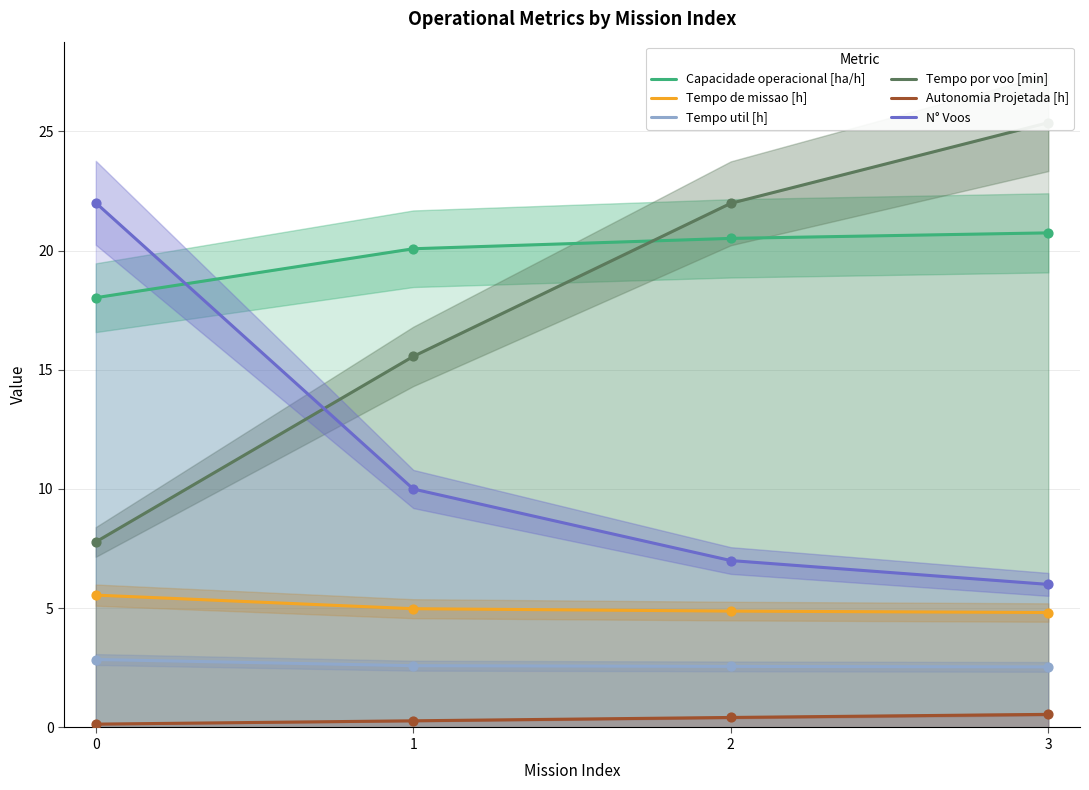

Which series has the widest spread of Y values?

Tempo por voo [min]